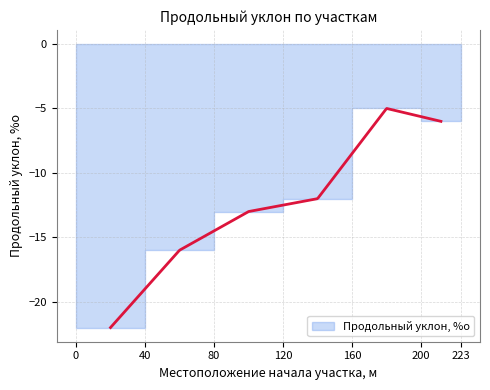

Count the number of data series in this chart.

1